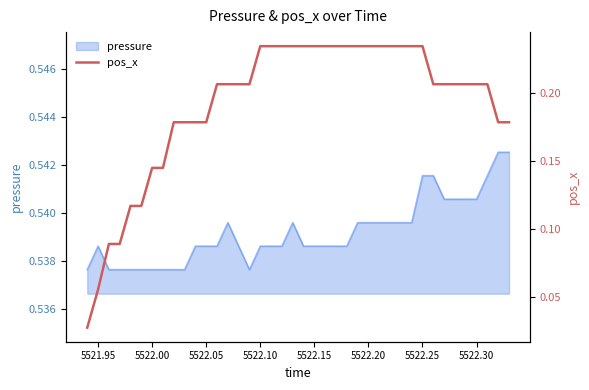

What is the difference between the maximum and minimum values?

0.2